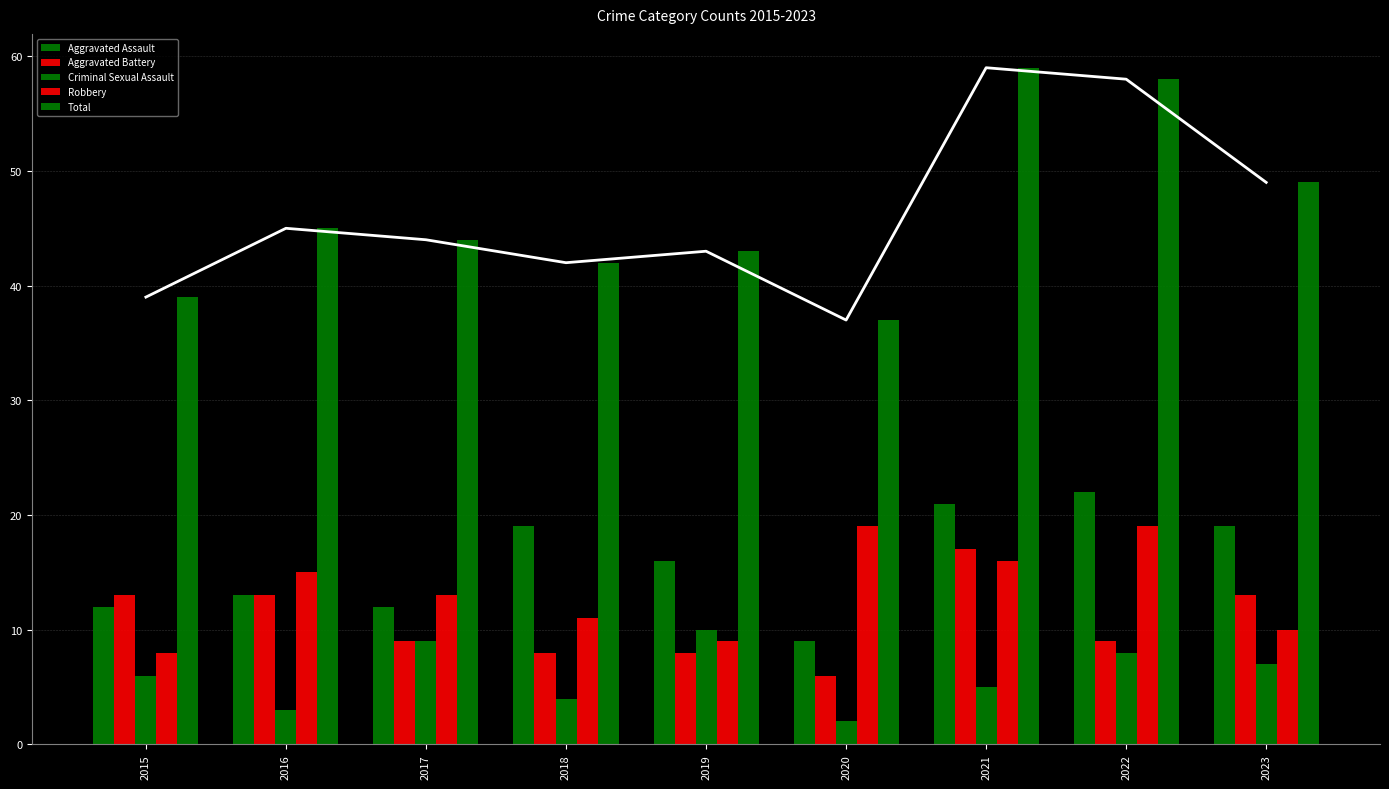

Where does the Aggravated Battery series first go above 9?

2015